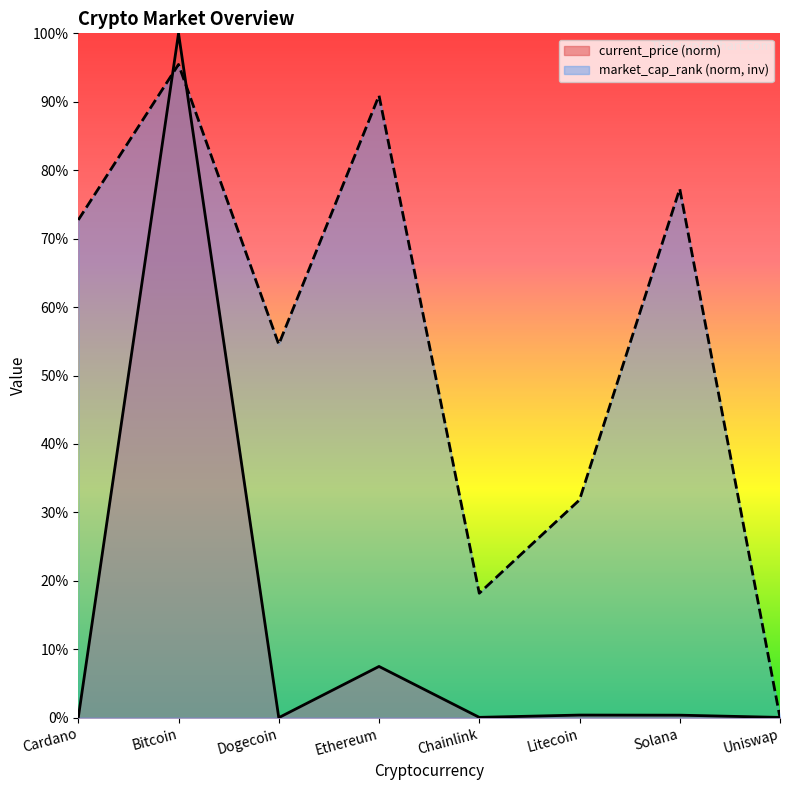

How many lines are shown in the chart?

2